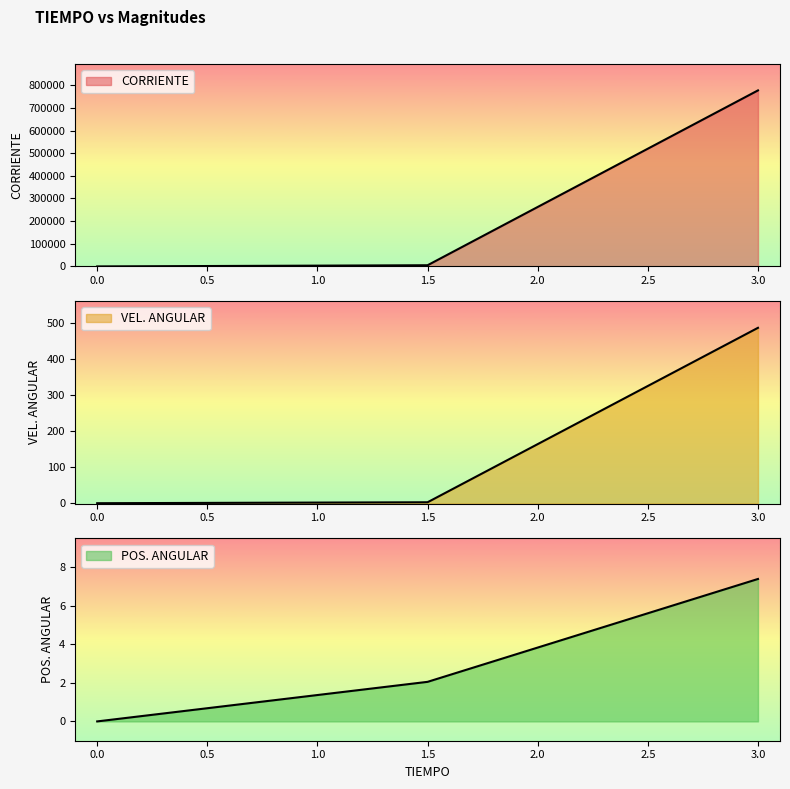

At which category is the sum across all series the highest?

3